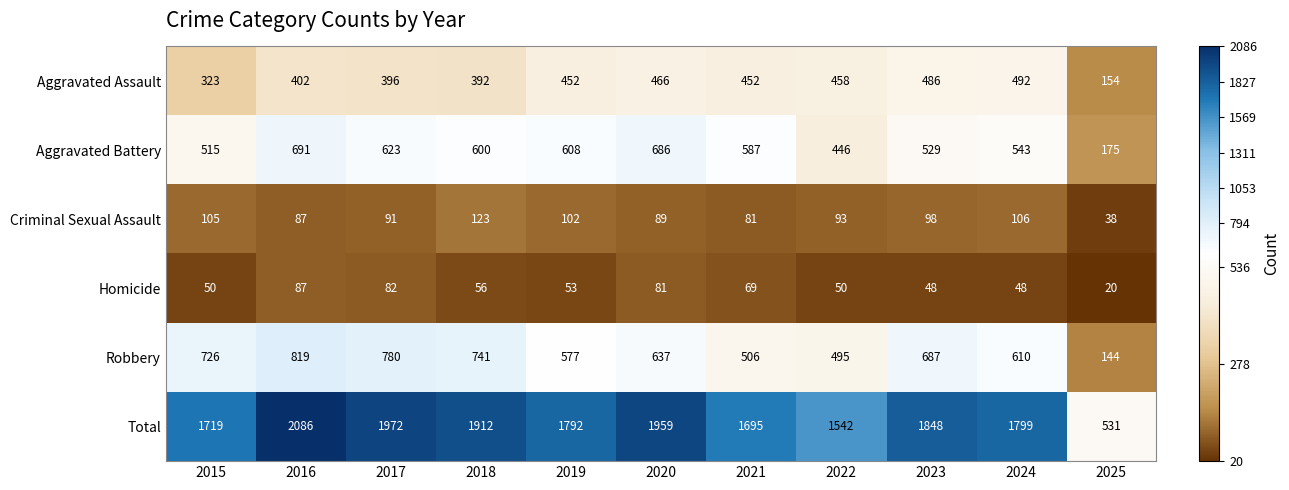

What is the spread (max minus min) of values at 2021?

1626